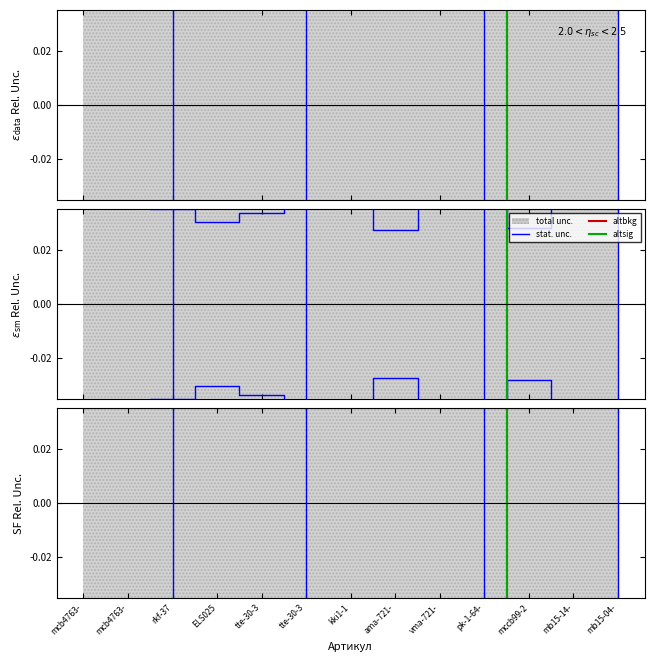

True or false: altsig and altbkg cross at least once.

True